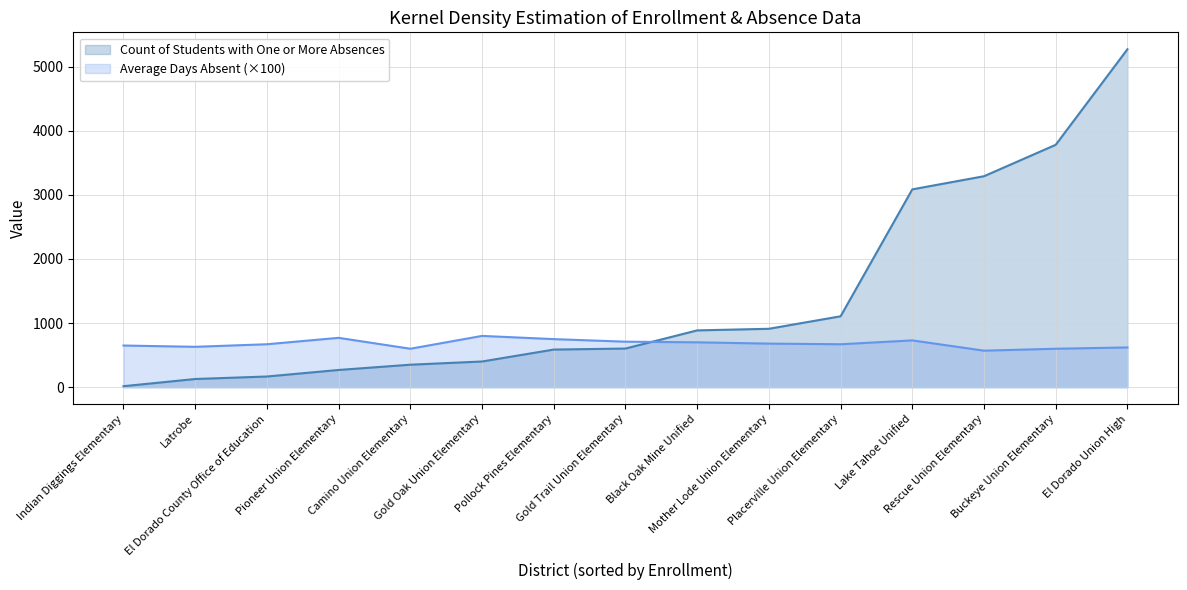

What is the difference between the maximum and minimum values in the Average Days Absent series?

2.3